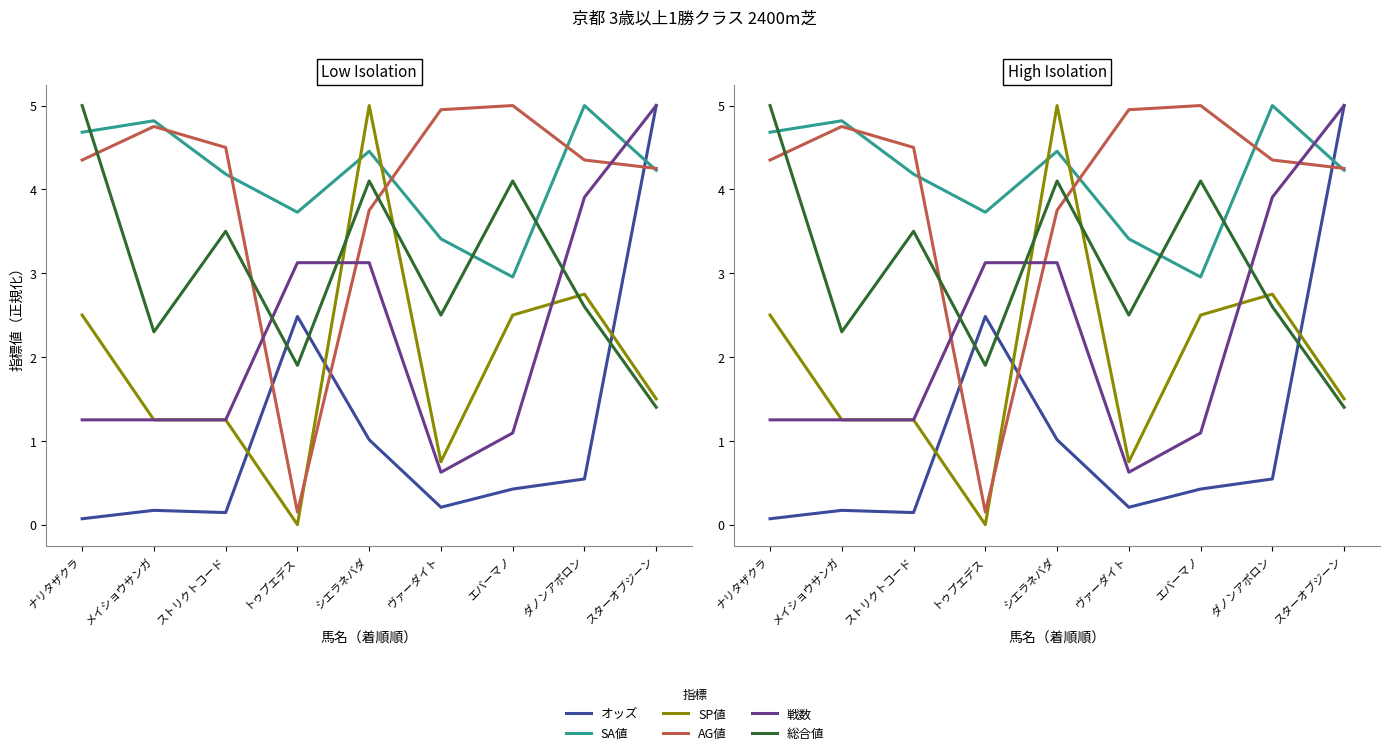

True or false: SA値 has a value of 3.4 at ヴァーダイト.

True